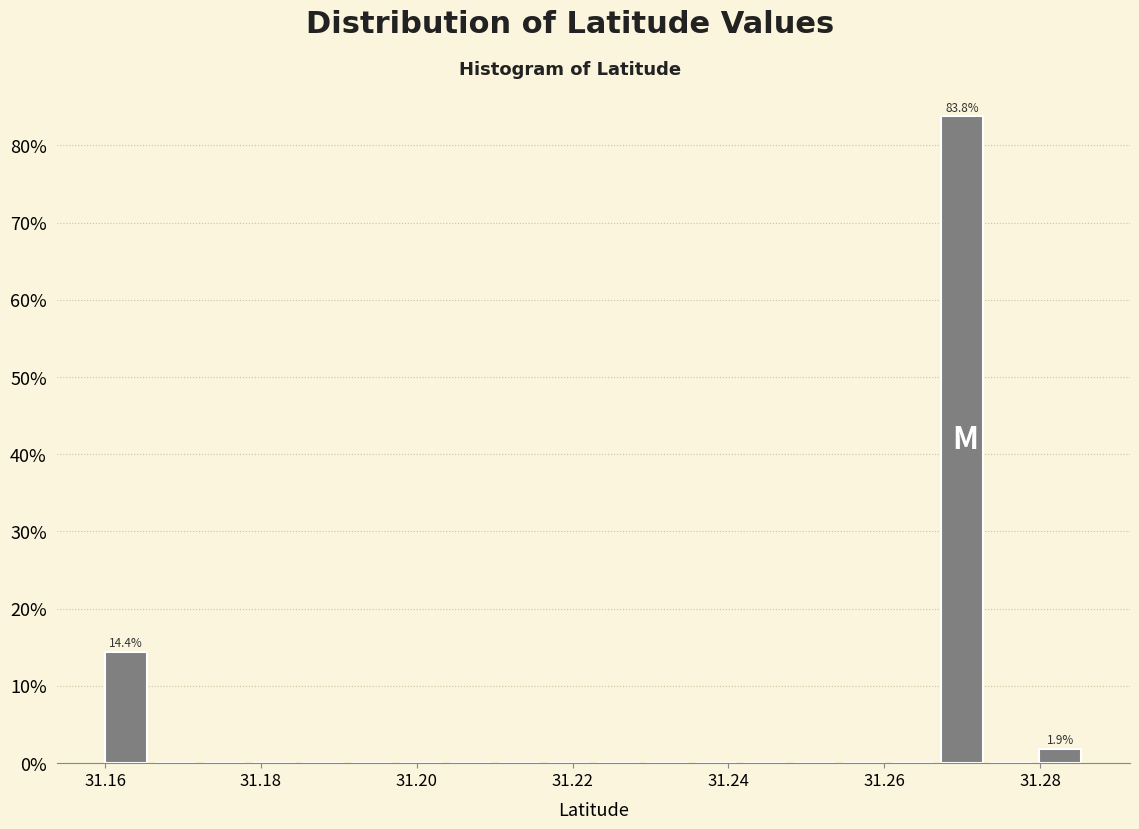

Around what value on the x-axis is the tallest bar? Give the approximate position of its centre, as read against the axis.

31.270